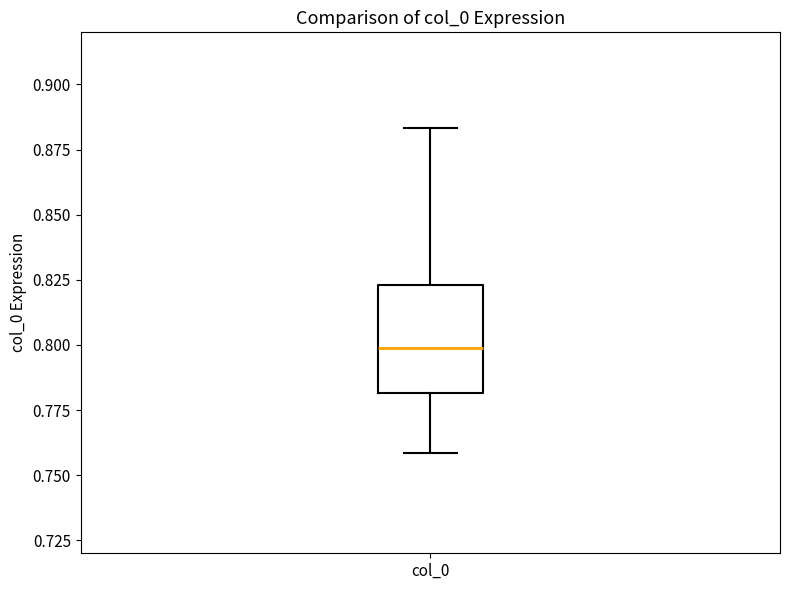

Transcribe this box plot: give where the median line is, the range the box spans, and where the two whiskers end, as read against the y-axis. The values are not printed on the chart, so give them approximately, as read against the axis.

median 0.800, box 0.780 to 0.825, whiskers 0.760 to 0.885